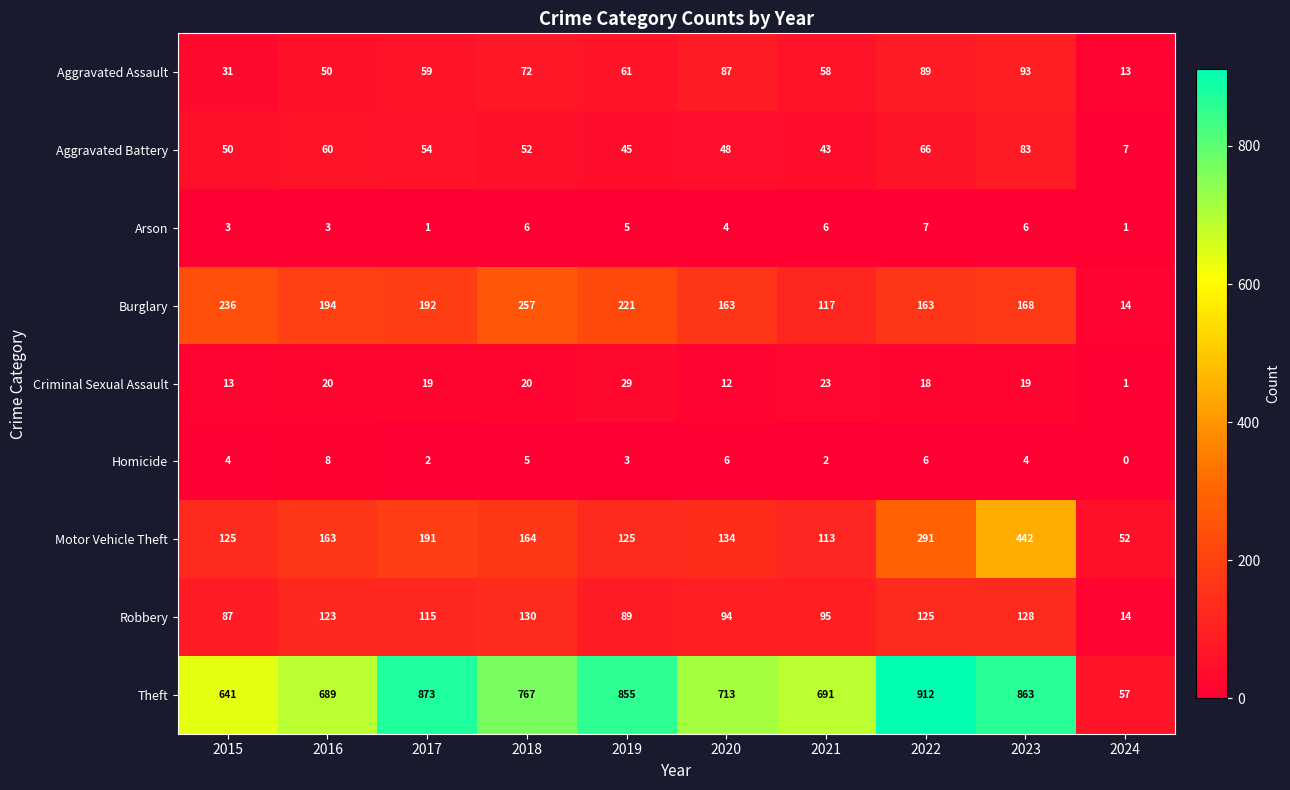

How many series are shown in this chart?

9